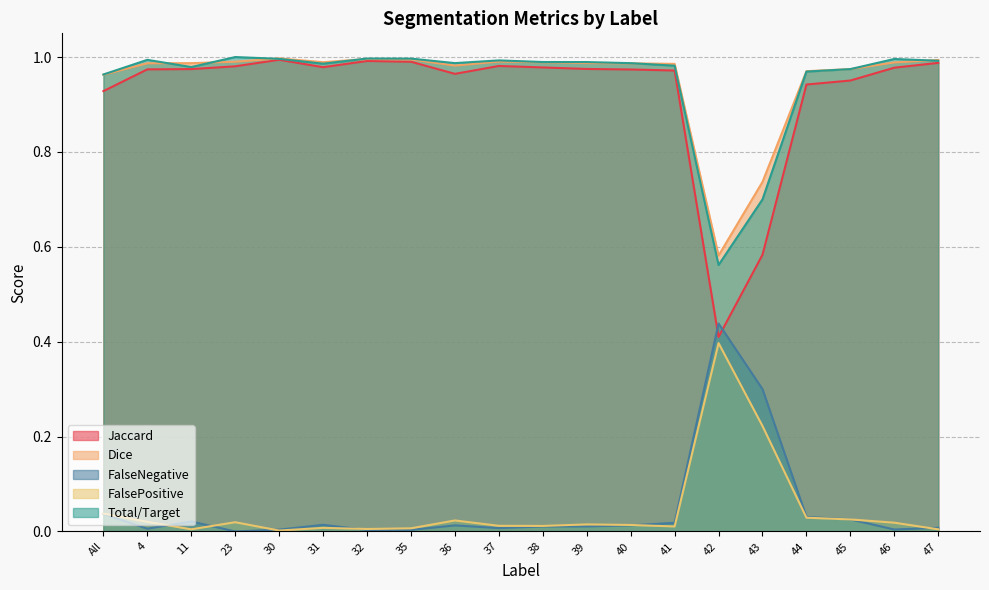

Rank the series at 11 from highest to lowest value.

Dice, Total/Target, Jaccard, FalseNegative, FalsePositive